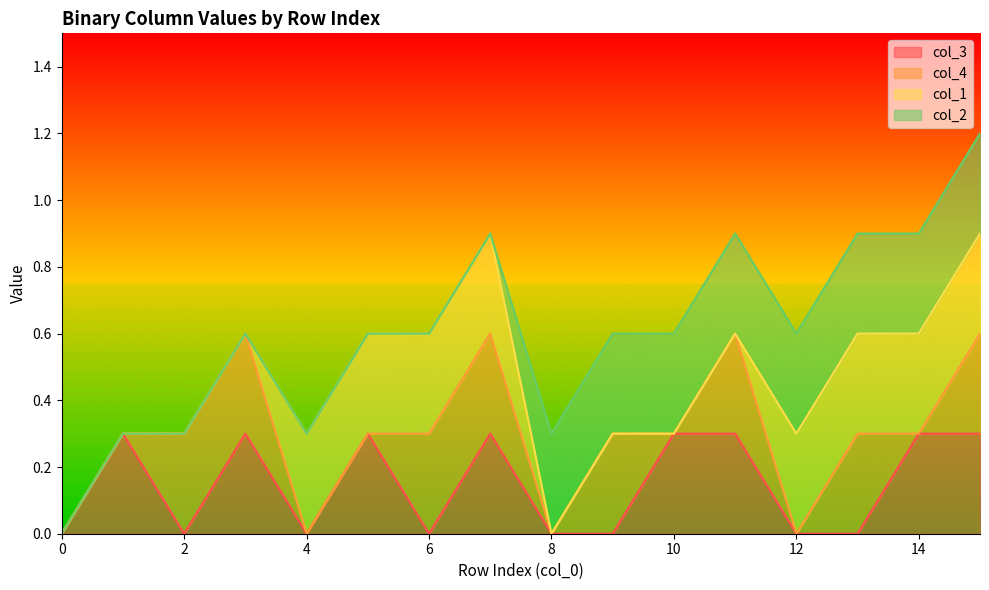

List the labels in order of col_4 value, largest first.

2, 3, 6, 7, 9, 11, 13, 15, 0, 1, 4, 5, 8, 10, 12, 14